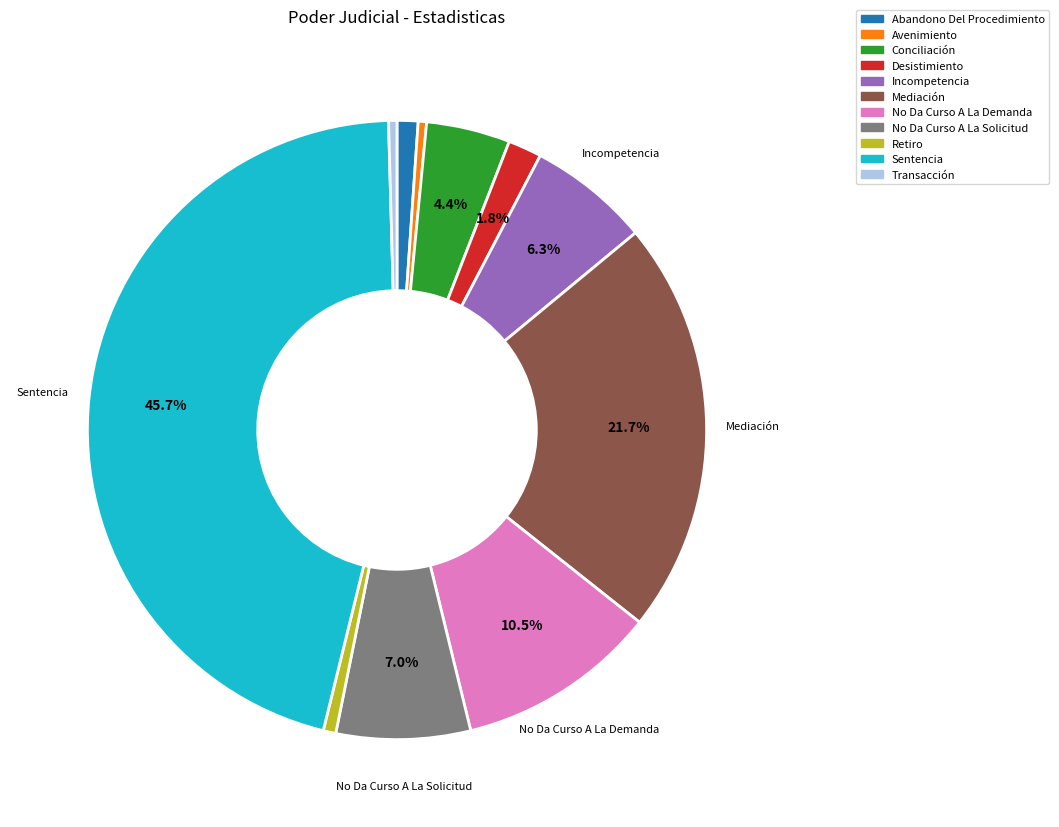

To the nearest percent, what percentage of the pie is Conciliación?

4%